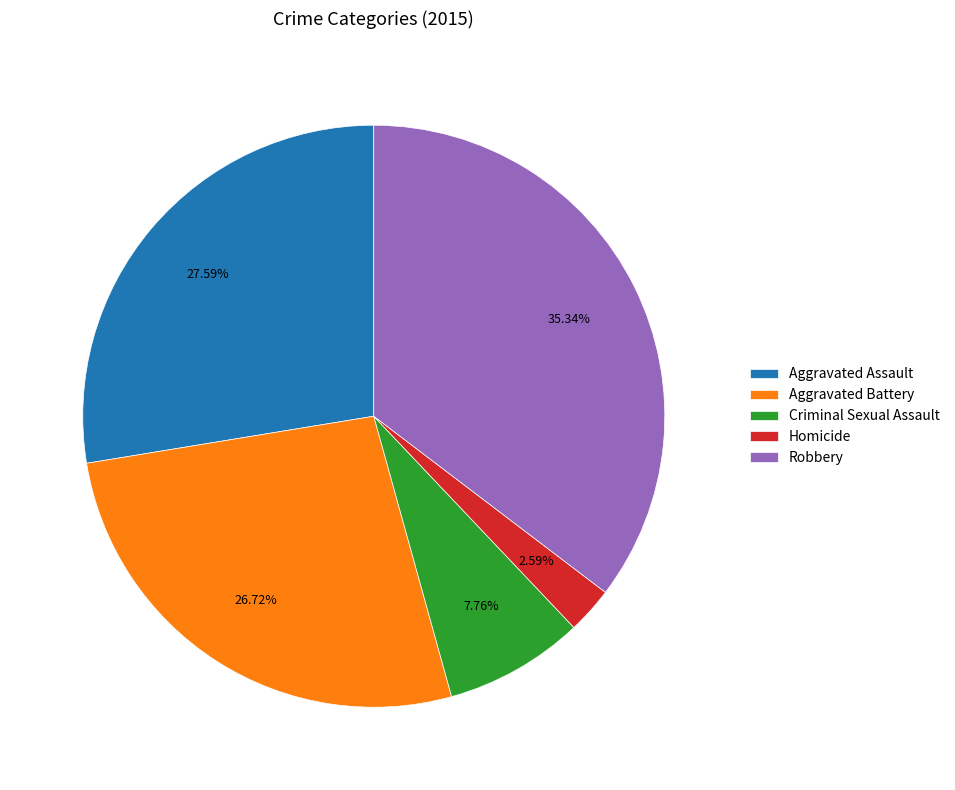

How many slices are in this pie chart?

5